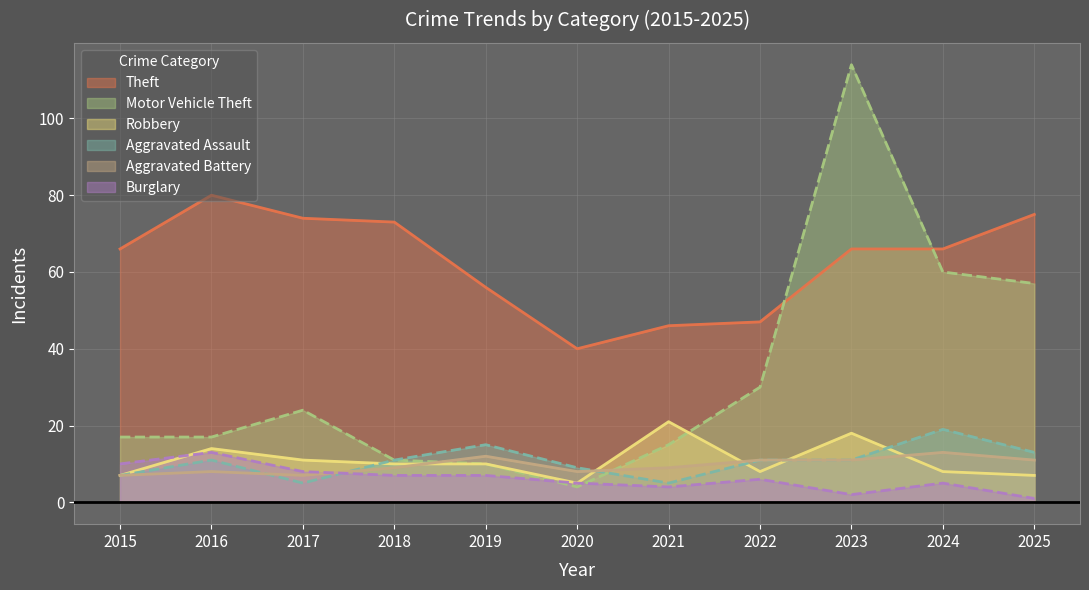

In Aggravated Assault, how many points are higher than both neighbors (excluding endpoints)?

3